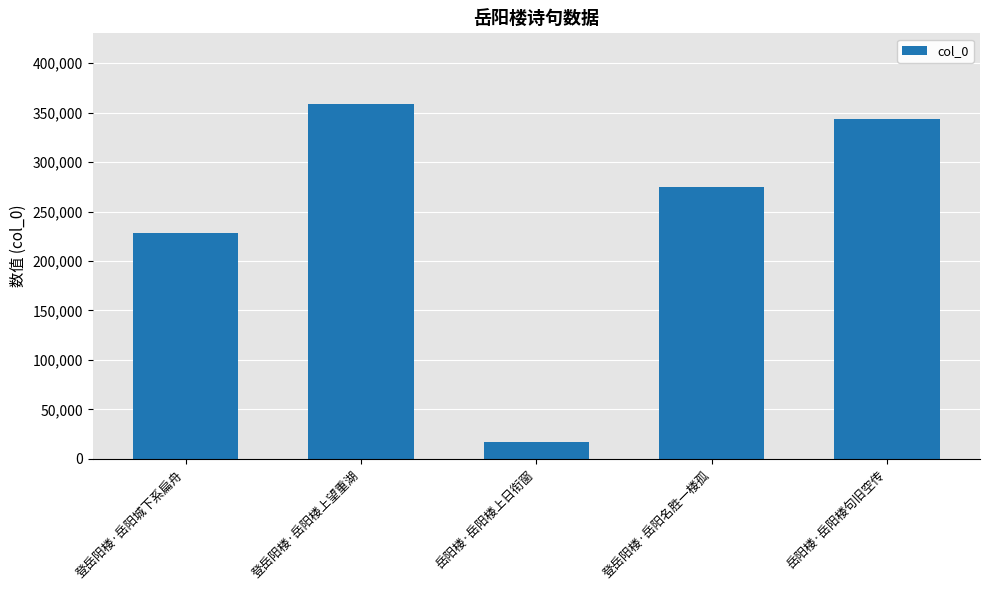

What is the approximate value at 登岳阳楼·岳阳楼上望重湖, to the nearest 50?

358400